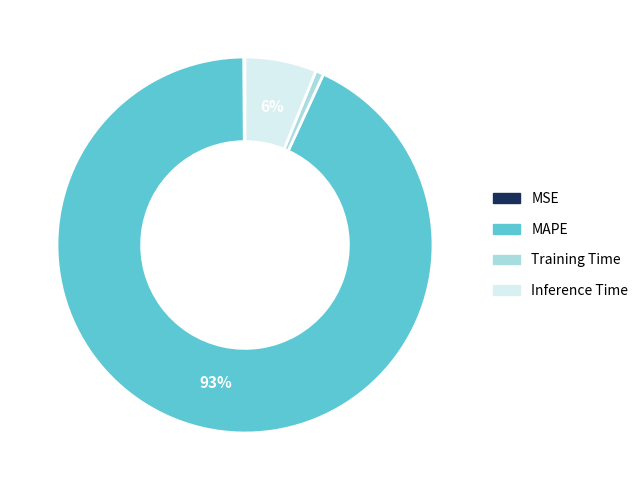

What percentage is the MAPE slice, to the nearest percent?

93%